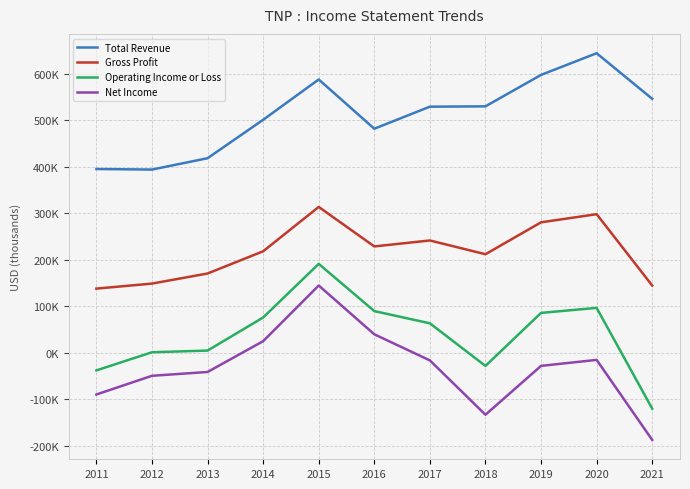

At which label does Operating Income or Loss reach its peak?

2015